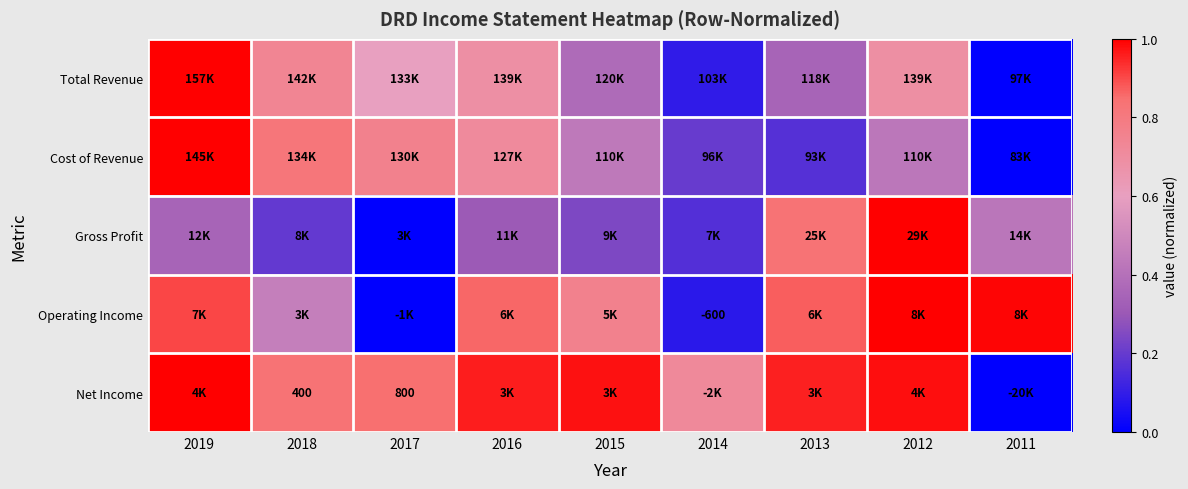

What is the total value across all series at 2014?

1.3